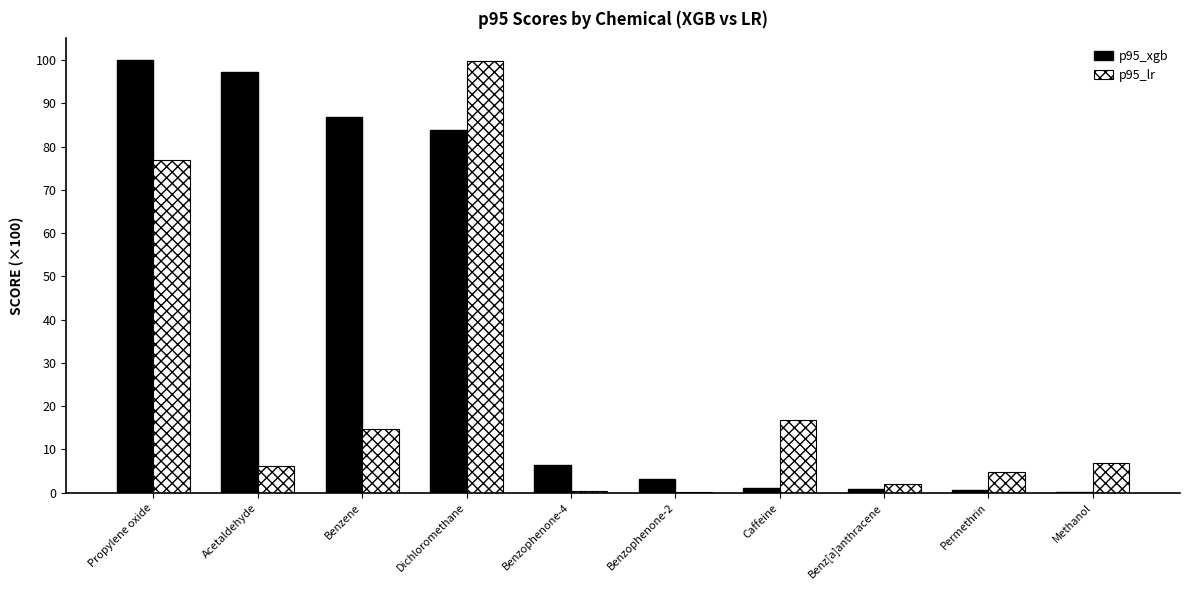

What are all the series names shown in the legend?

p95_xgb, p95_lr